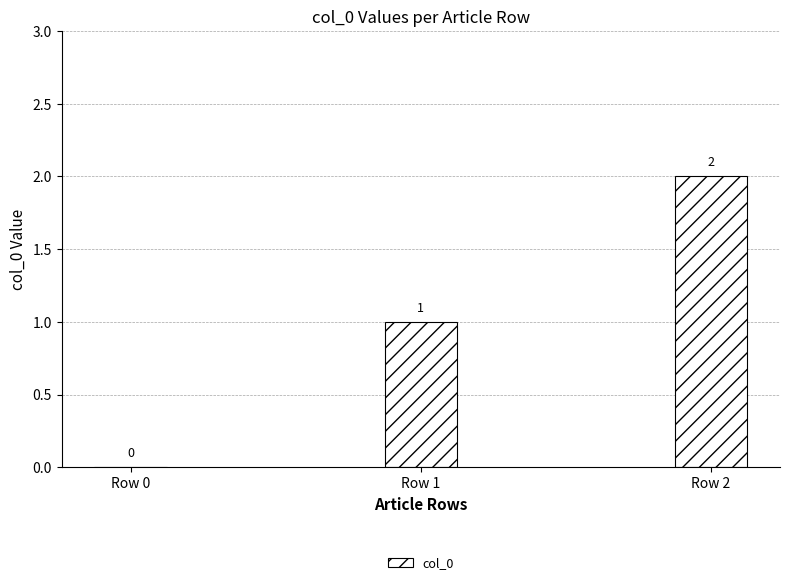

Reading left to right, list all the values displayed in this chart.

Row 0=0	Row 1=1	Row 2=2